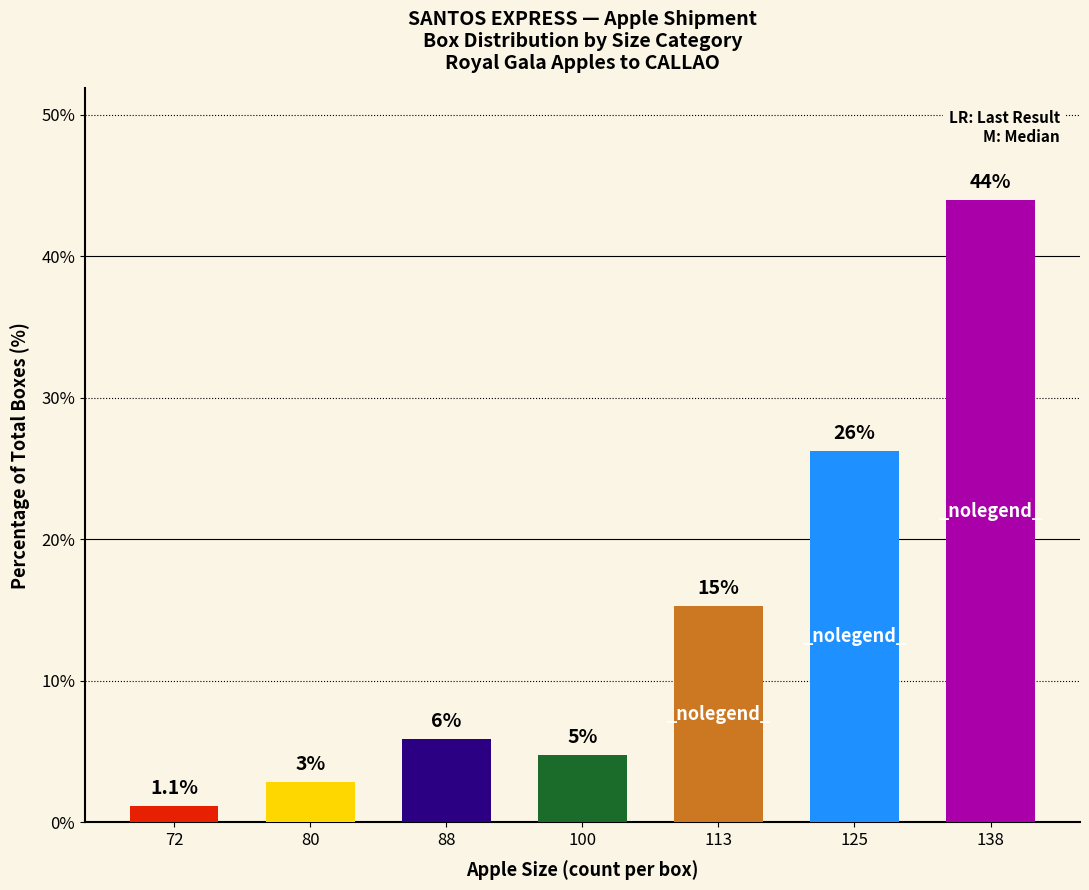

How many bars are there in total?

7